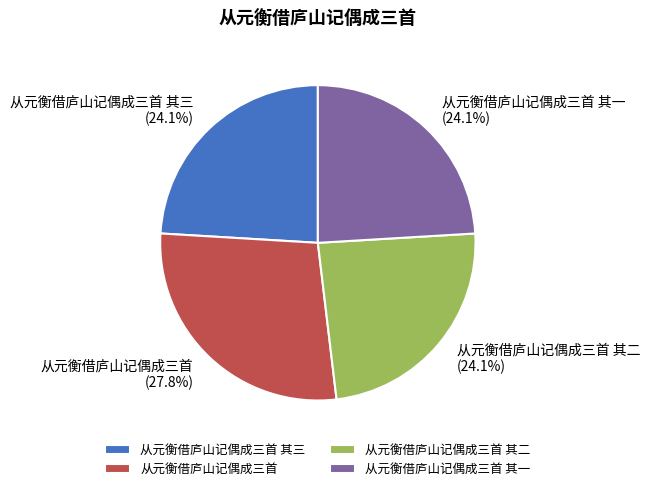

How many segments does this pie chart have?

4